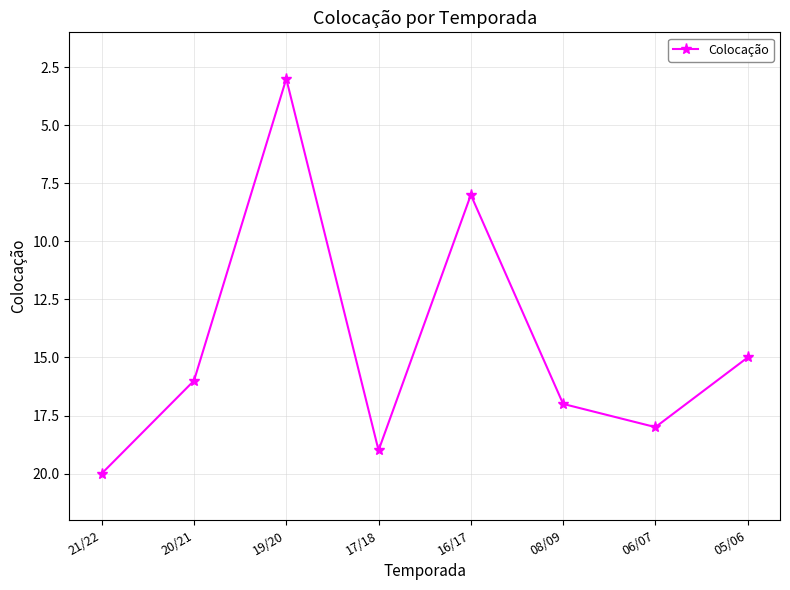

Which has a higher value, 17/18 or 21/22?

21/22